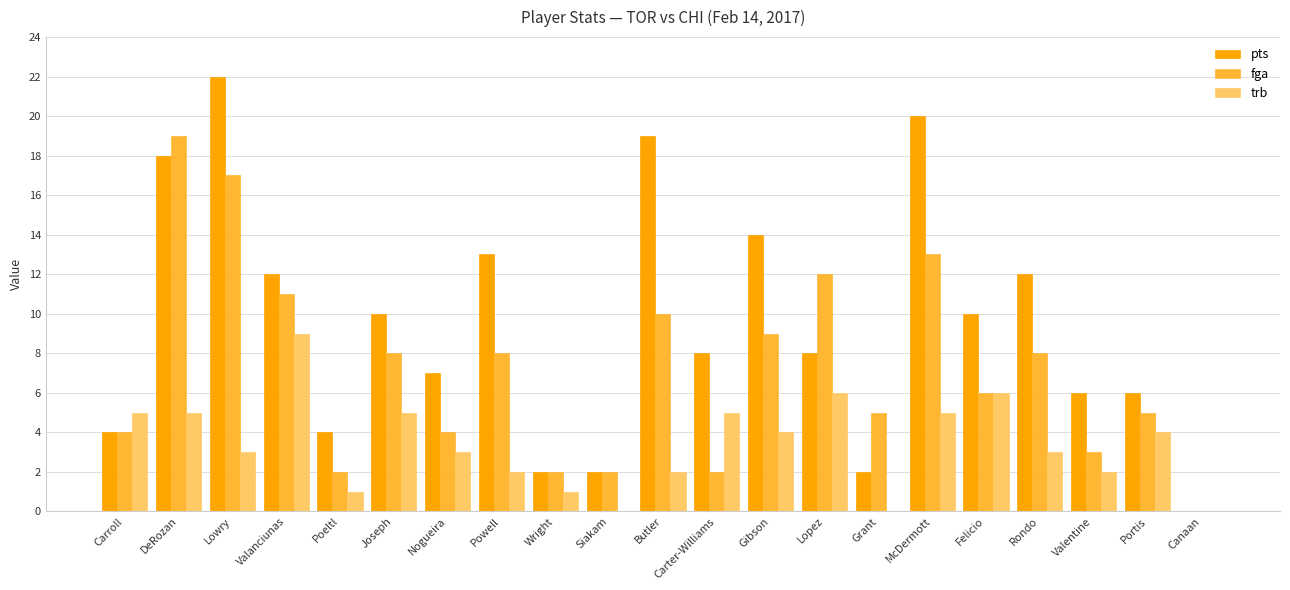

Which series changed the most between Lowry and Valentine?

pts